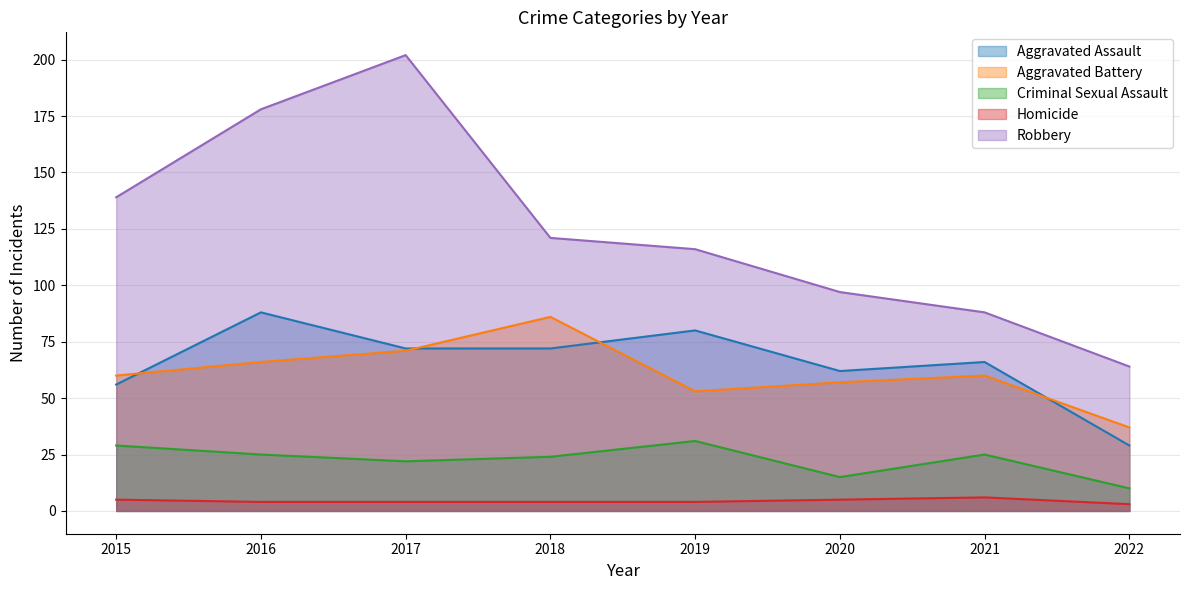

What is the average value of the Homicide series?

4